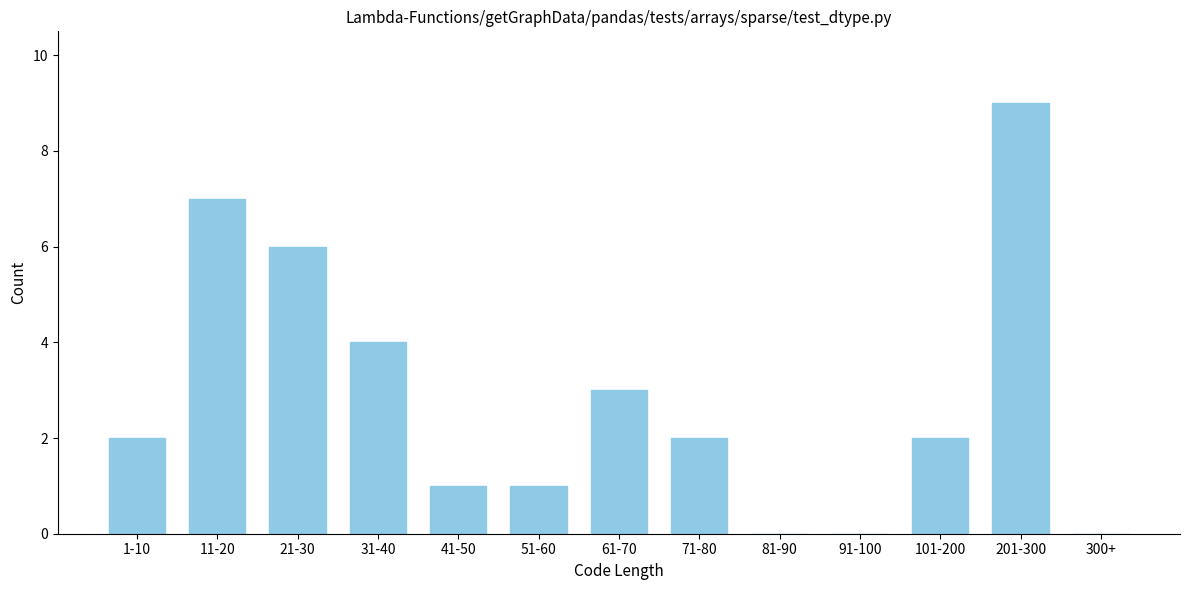

Reading left to right, what are all the values shown in this chart?

1-10=2	11-20=7	21-30=6	31-40=4	41-50=1	51-60=1	61-70=3	71-80=2	81-90=0	91-100=0	101-200=2	201-300=9	300+=0